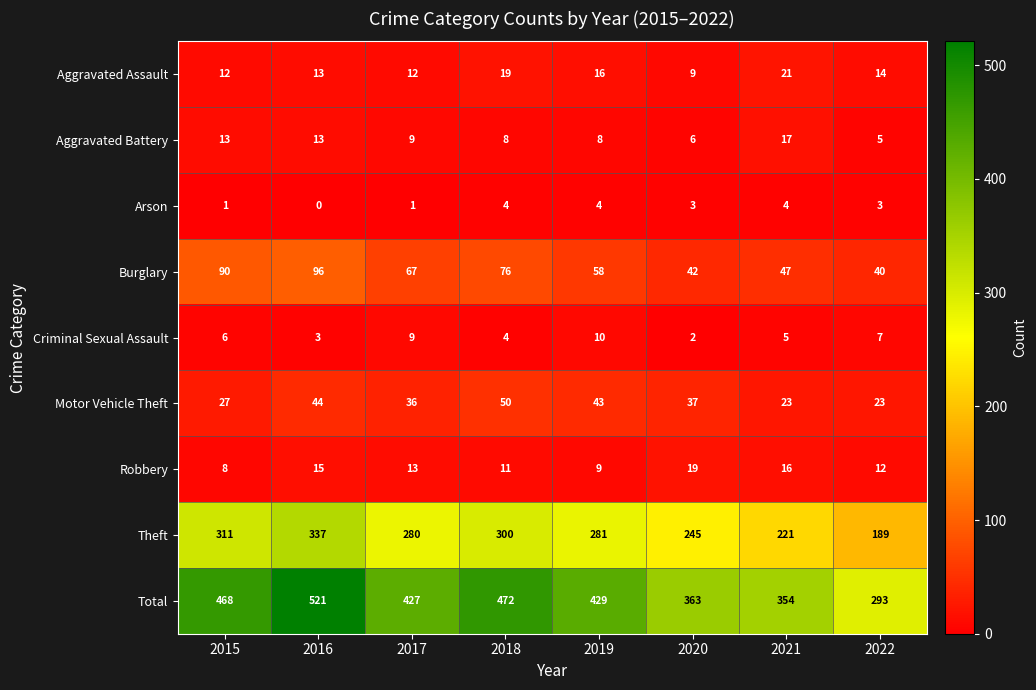

What is the approximate value of Theft at 2015?

311